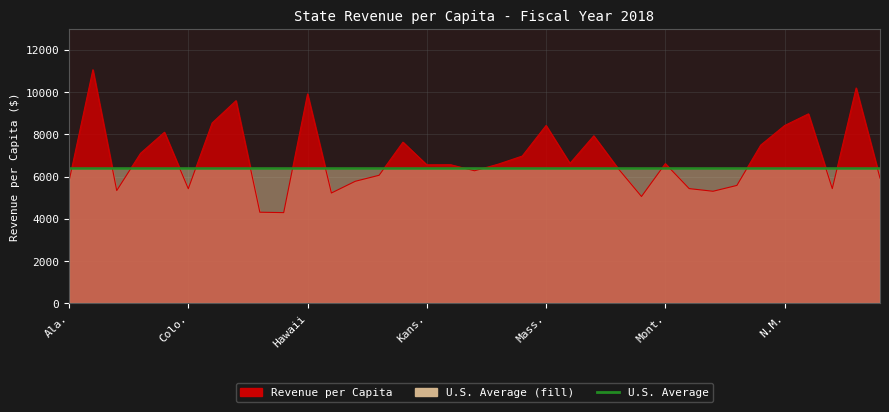

Reading right to left, transcribe all the data shown in this chart.

Ohio=5924.0	N.D.=10191.8	N.C.=5426.2	N.Y.=8966.2	N.M.=8412.3	N.J.=7488.5	N.H.=5578.1	Nev.=5301.7	Nebr.=5427.0	Mont.=6609.6	Mo.=5054.2	Miss.=6407.8	Minn.=7926.3	Mich.=6619.5	Mass.=8416.9	Md.=6967.3	Maine=6586.1	La.=6272.0	Ky.=6557.1	Kans.=6552.5	Iowa=7627.0	Ind.=6059.1	Ill.=5773.5	Idaho=5219.0	Hawaii=9910.9	Ga.=4290.7	Fla.=4309.2	Del.=9590.4	Conn.=8534.3	Colo.=5421.5	Calif.=8095.9	Ark.=7101.4	Ariz.=5334.8	Alaska=11054.6	Ala.=5779.8